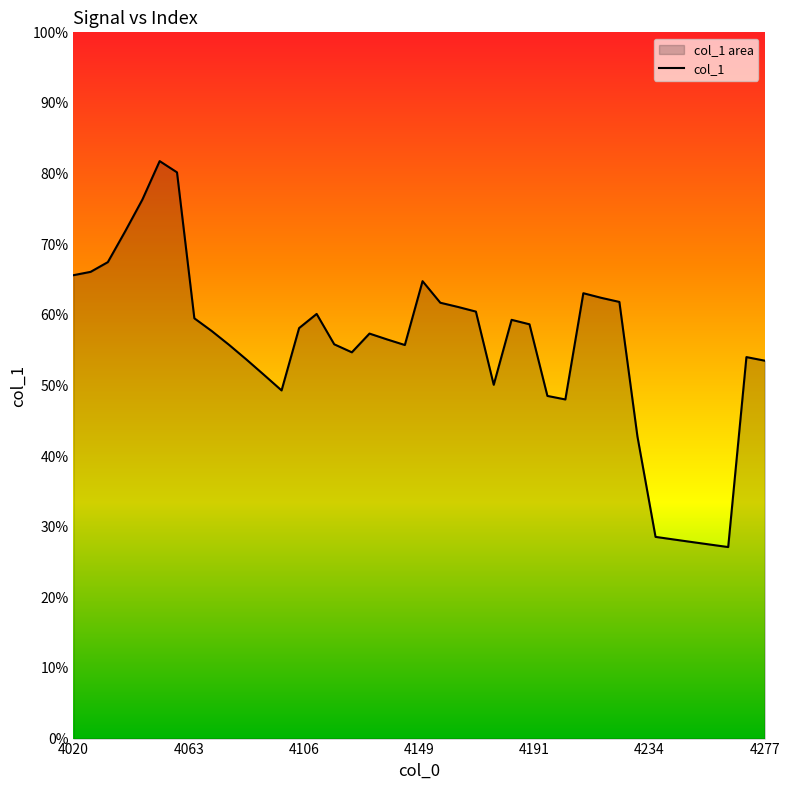

Does the chart display data point markers on the line(s)?

No